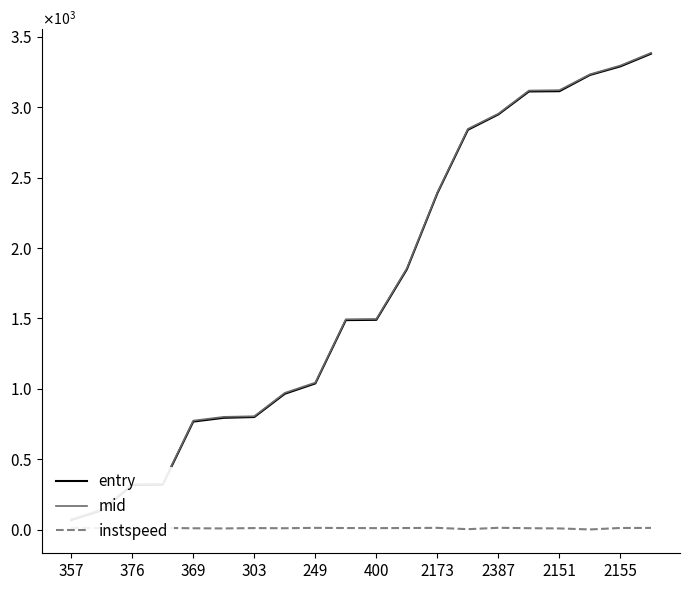

Which category has the lowest value in the entry series?

357